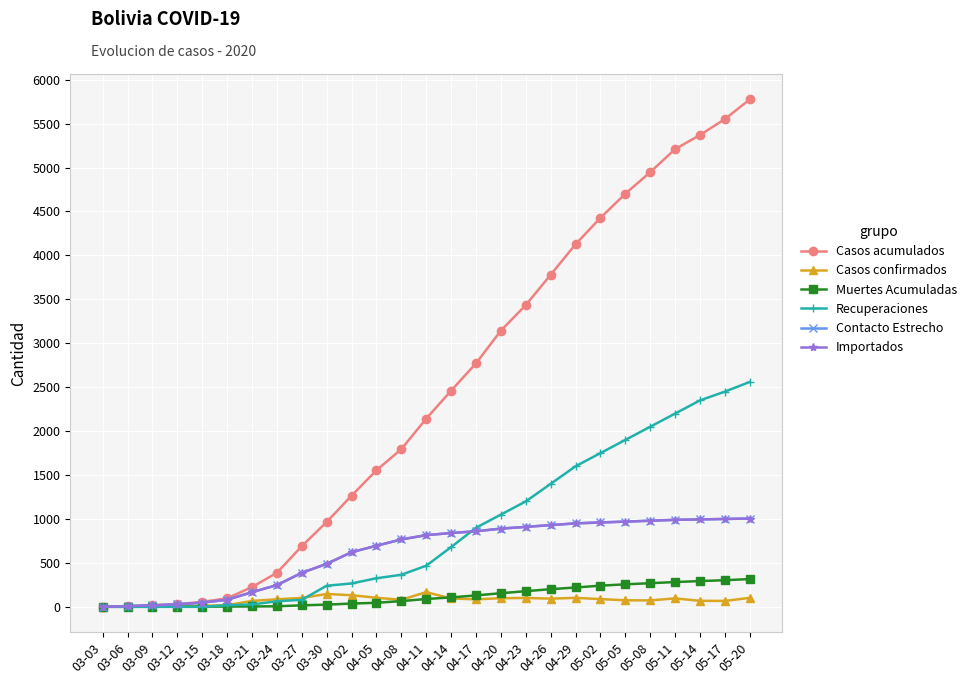

Which series has the largest total across all categories?

Casos acumulados